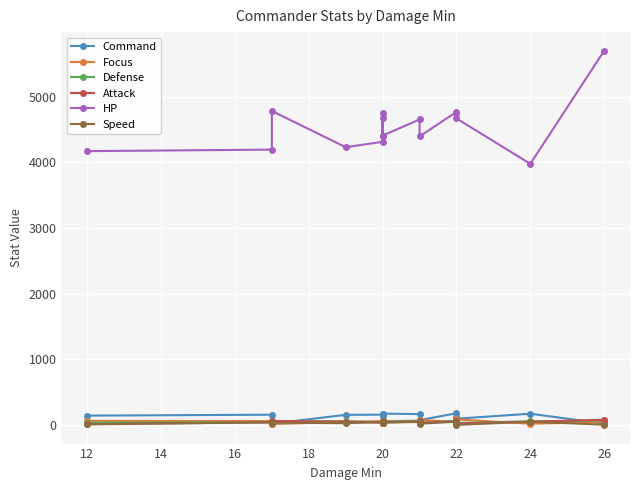

What is the average value of the HP series?

4552